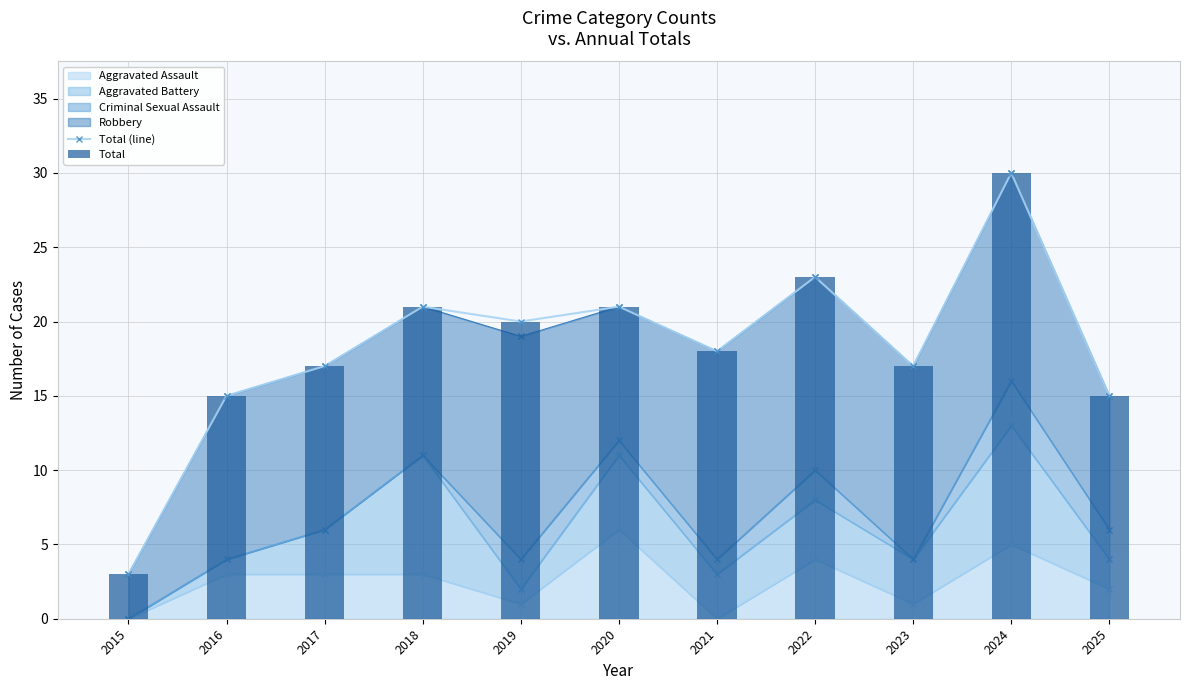

Is the value of Total (line) at 2020 greater than the value of Total at 2015?

Yes